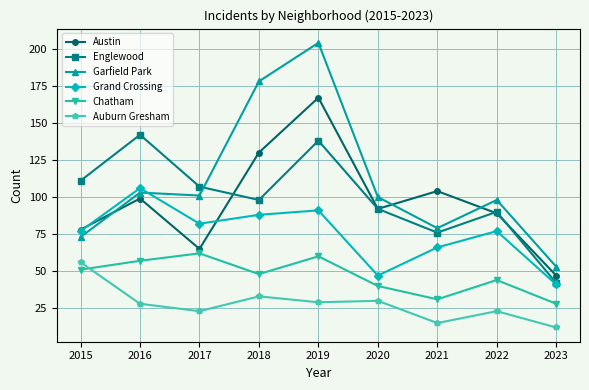

After their last crossing, which series has the higher values: Austin or Grand Crossing?

Austin